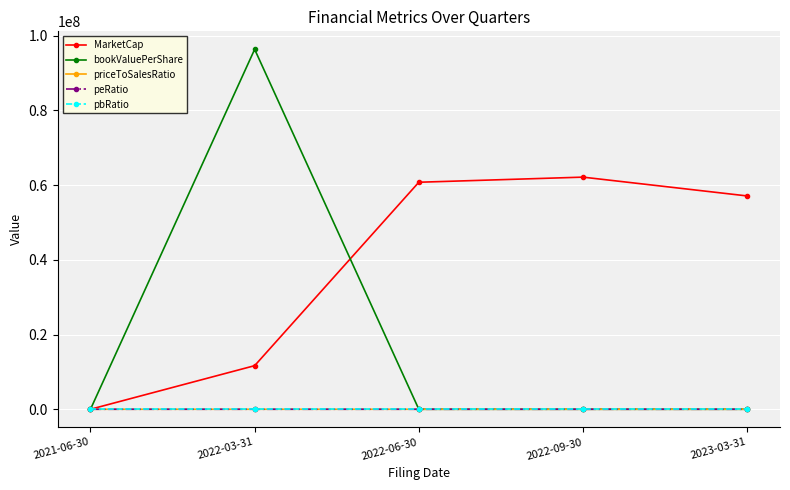

What is the maximum value shown in the chart?

96365651.6